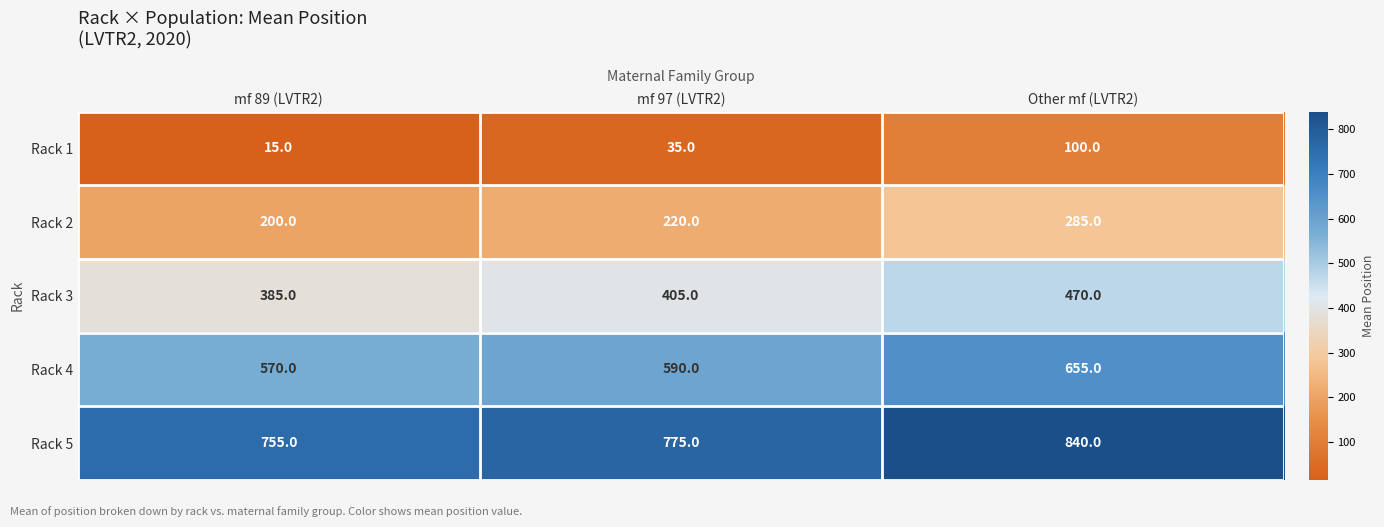

At how many categories does at least one series exceed 198?

3